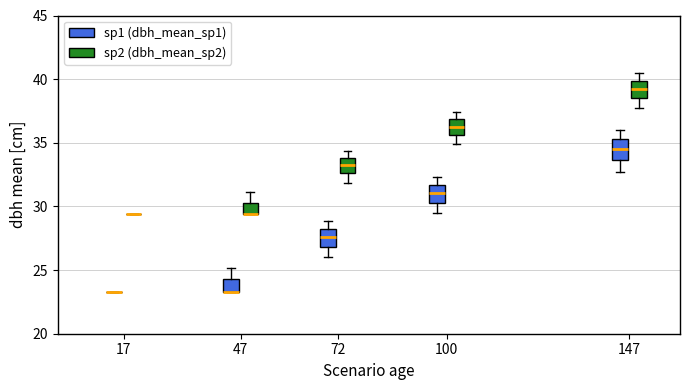

Reading left to right, read every box against the y-axis: the position of its median line, the range the box covers, and the ends of its whiskers. The values are not printed on the chart, so give them approximately, as read against the axis.

17 (sp1 (dbh_mean_sp1)): box collapsed to a line at 23.5, whiskers 23.5 to 23.5
17 (sp2 (dbh_mean_sp2)): box collapsed to a line at 29.5, whiskers 29.5 to 29.5
47 (sp1 (dbh_mean_sp1)): median 23.5 (drawn on the box's lower edge), box 23.5 to 24.5, whiskers 23.5 to 25.0
47 (sp2 (dbh_mean_sp2)): median 29.5 (drawn on the box's lower edge), box 29.5 to 30.5, whiskers 29.5 to 31.0
72 (sp1 (dbh_mean_sp1)): median 27.5, box 27.0 to 28.5, whiskers 26.0 to 29.0
72 (sp2 (dbh_mean_sp2)): median 33.0, box 32.5 to 34.0, whiskers 32.0 to 34.5
100 (sp1 (dbh_mean_sp1)): median 31.0, box 30.5 to 31.5, whiskers 29.5 to 32.5
100 (sp2 (dbh_mean_sp2)): median 36.5, box 35.5 to 37.0, whiskers 35.0 to 37.5
147 (sp1 (dbh_mean_sp1)): median 34.5, box 33.5 to 35.5, whiskers 32.5 to 36.0
147 (sp2 (dbh_mean_sp2)): median 39.0, box 38.5 to 40.0, whiskers 37.5 to 40.5